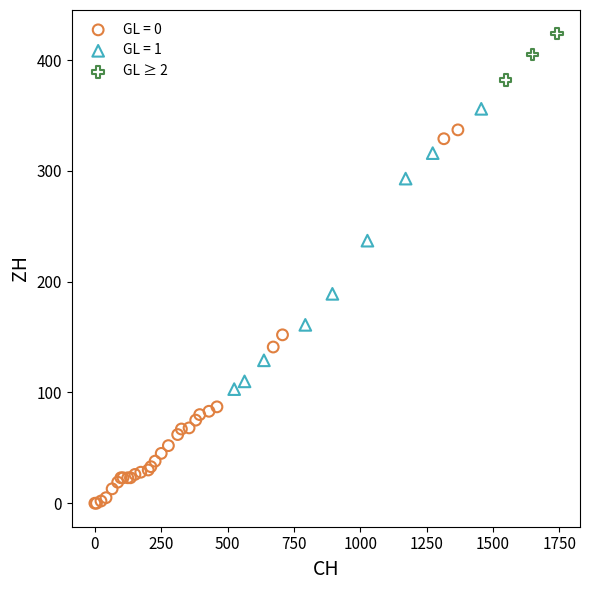

Which series reaches the maximum Y coordinate?

GL ≥ 2